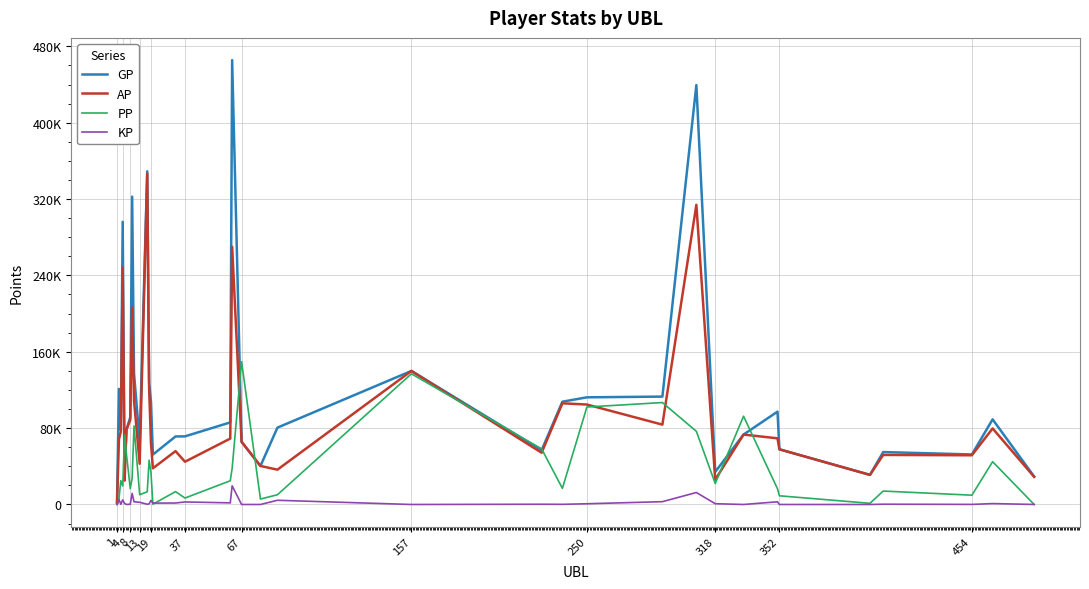

Does the chart have visible grid lines?

Yes